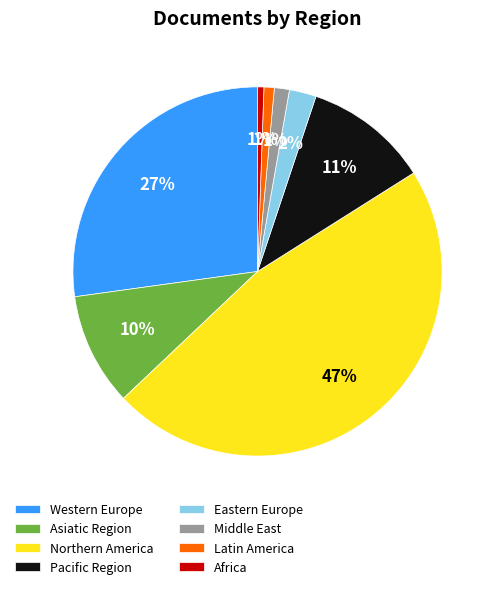

Combined, do Western Europe and Africa account for over 50%?

No